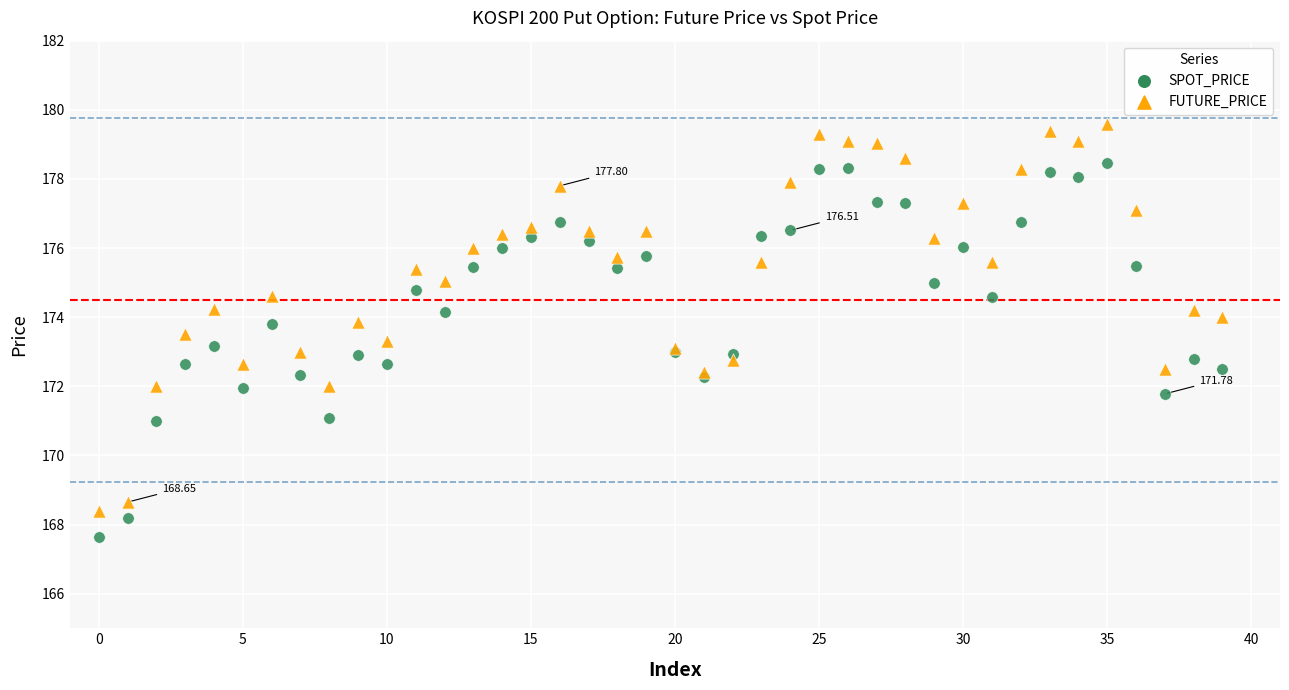

Which series contains the highest Y value?

FUTURE_PRICE